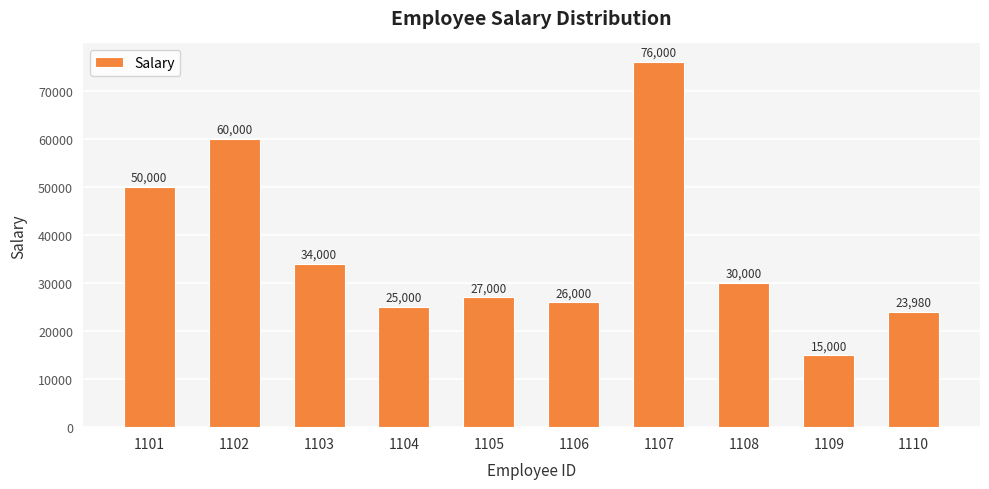

What is the average value?

36698